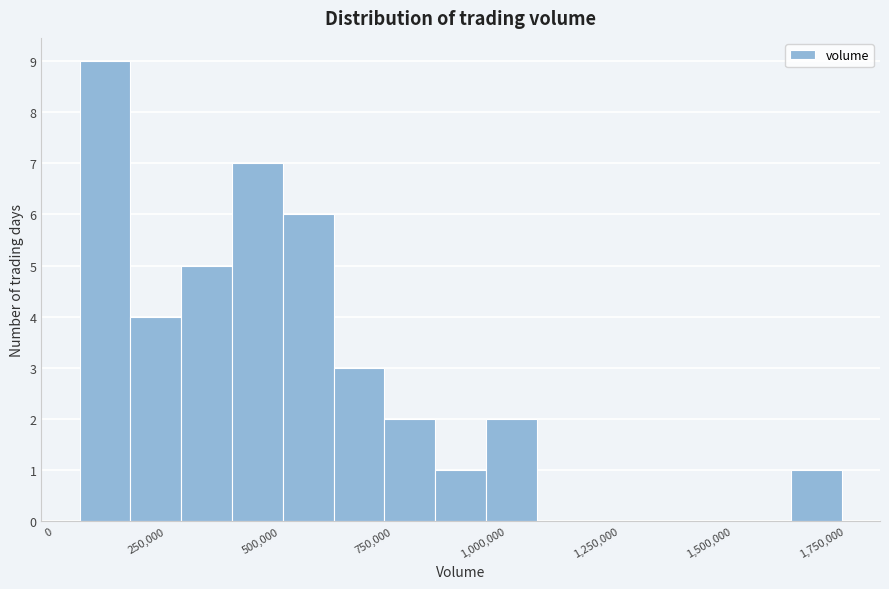

Around what value on the x-axis is the tallest bar? Give the approximate position of its centre, as read against the axis.

100000